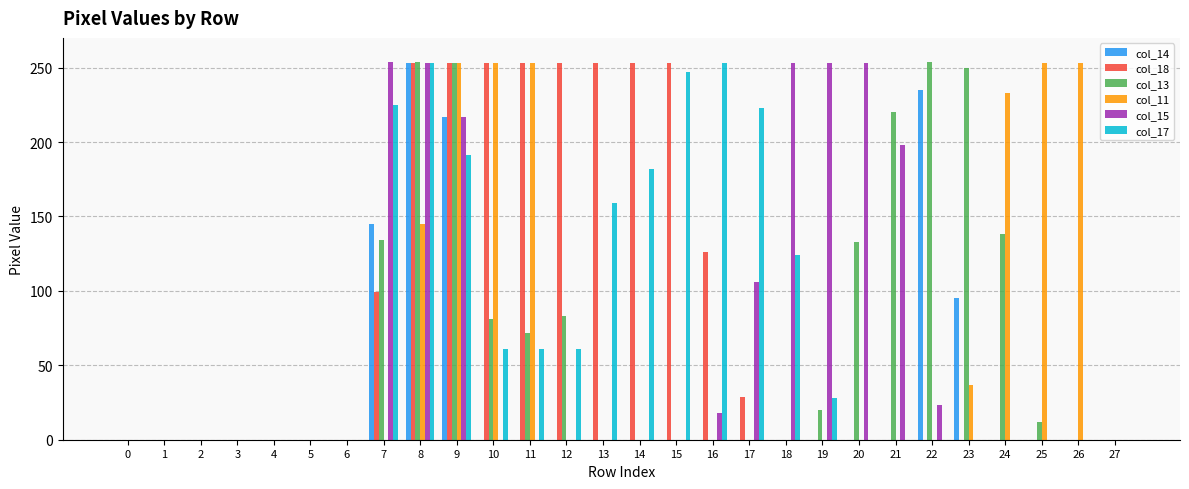

The value of col_14 at 26 is -128. True or false?

False